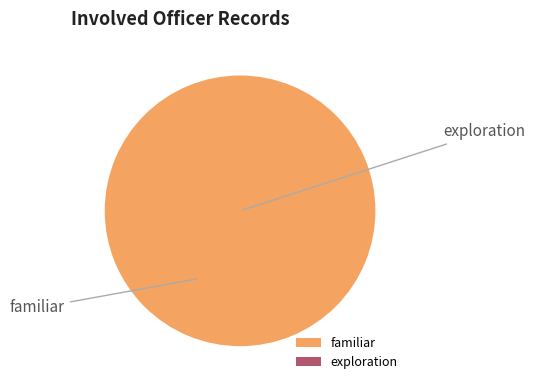

Is there any slice that represents more than half of the pie?

Yes